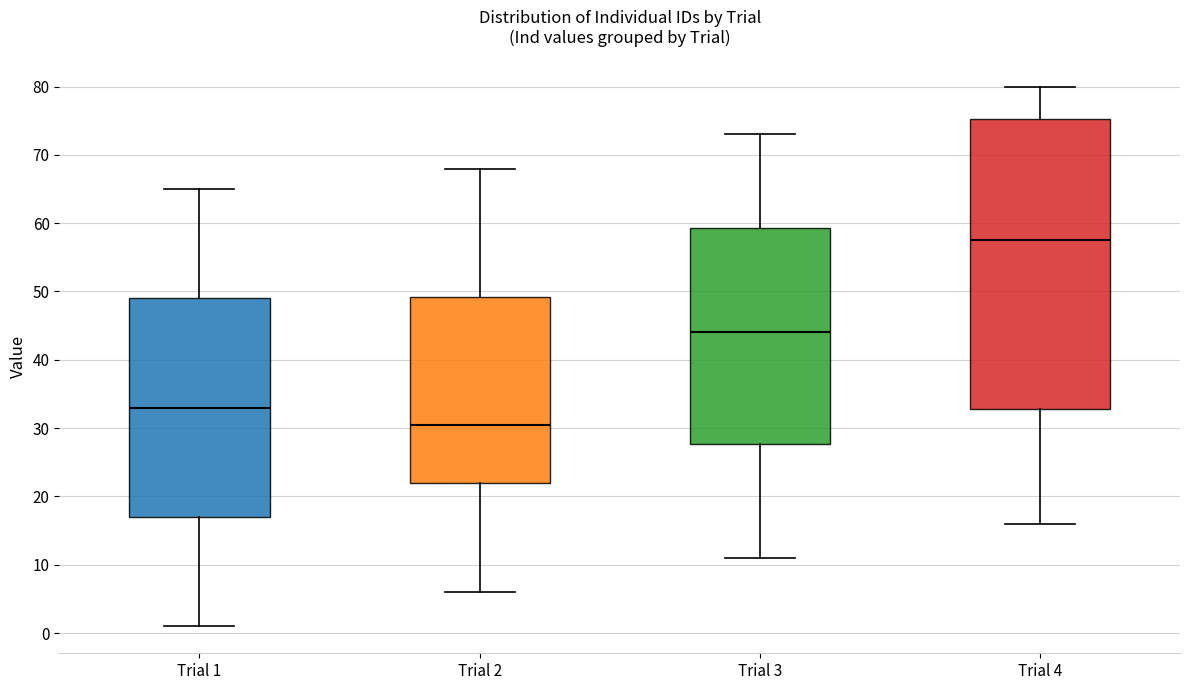

Reading left to right, read every box against the y-axis: the position of its median line, the range the box covers, and the ends of its whiskers. The values are not printed on the chart, so give them approximately, as read against the axis.

Trial 1: median 33, box 17 to 49, whiskers 1 to 65
Trial 2: median 31, box 22 to 49, whiskers 6 to 68
Trial 3: median 44, box 28 to 59, whiskers 11 to 73
Trial 4: median 58, box 33 to 75, whiskers 16 to 80